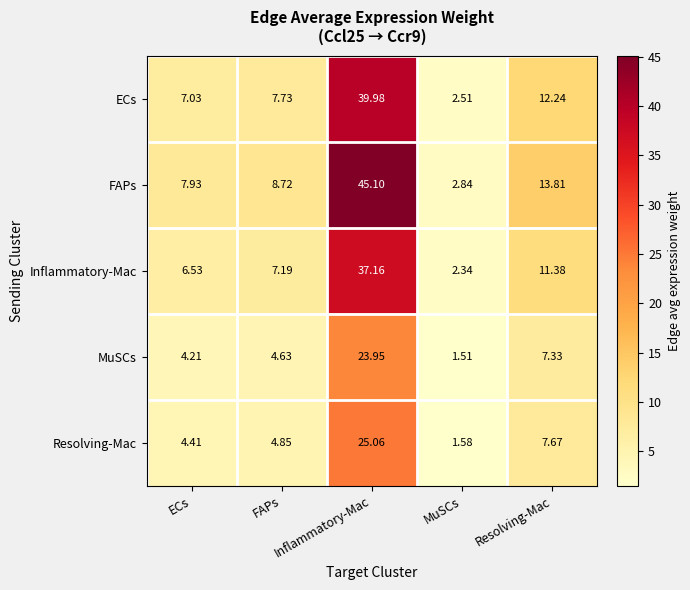

How many distinct data groups are displayed?

5